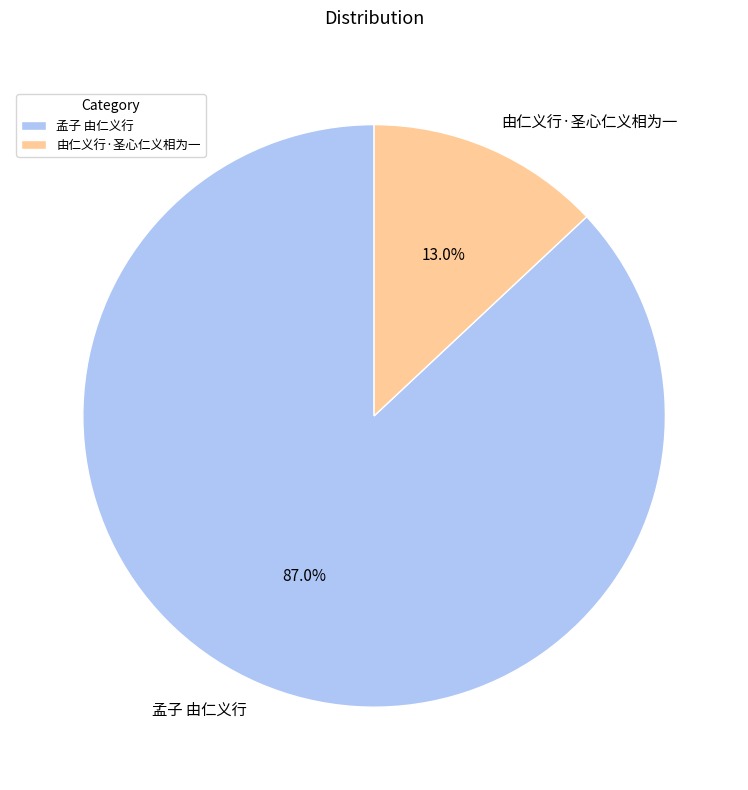

To the nearest percent, what is the combined percentage of 由仁义行·圣心仁义相为一 and 孟子 由仁义行?

100%